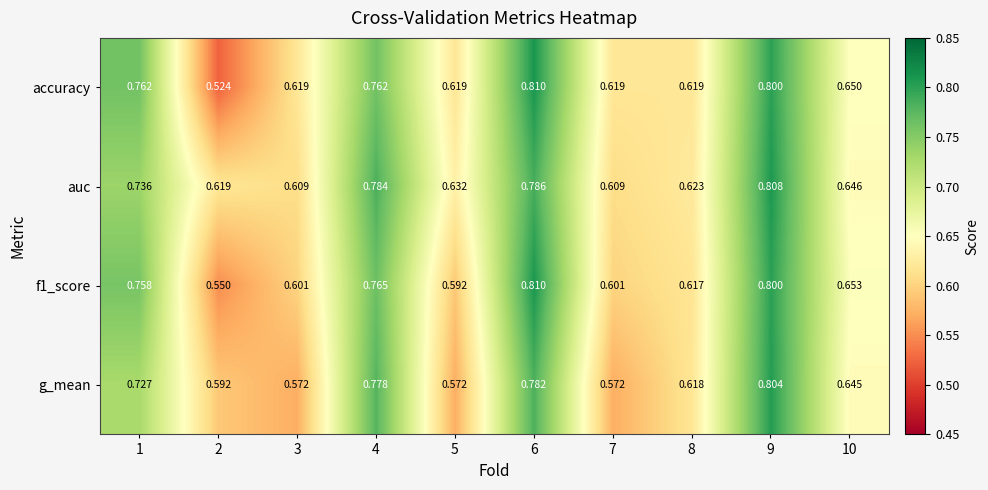

Between 2 and 9, which series saw the biggest shift?

accuracy